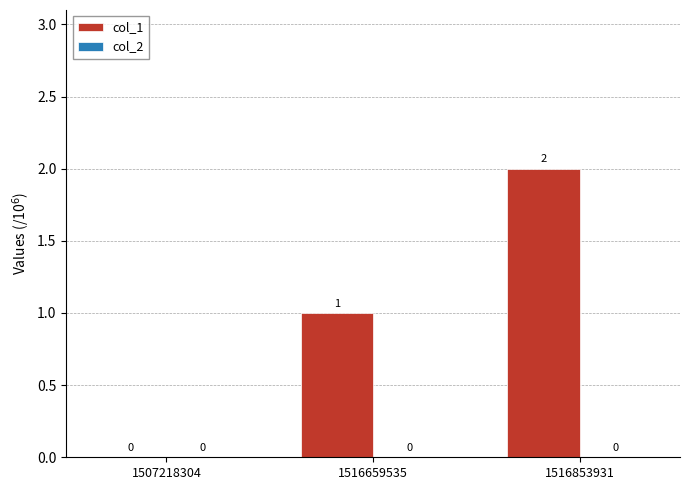

What is the sum of all values?

3